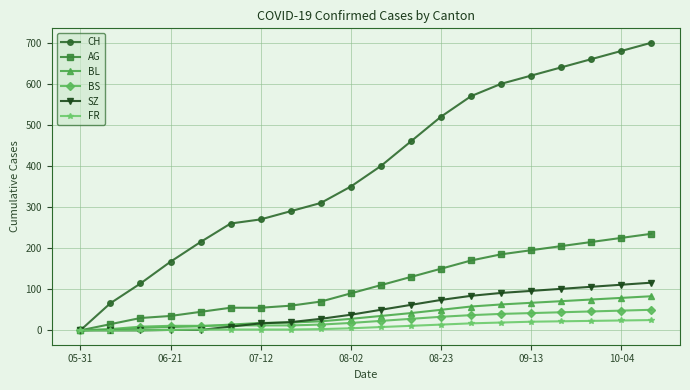

List the series in order of their peak value, highest first.

CH, AG, SZ, BL, BS, FR